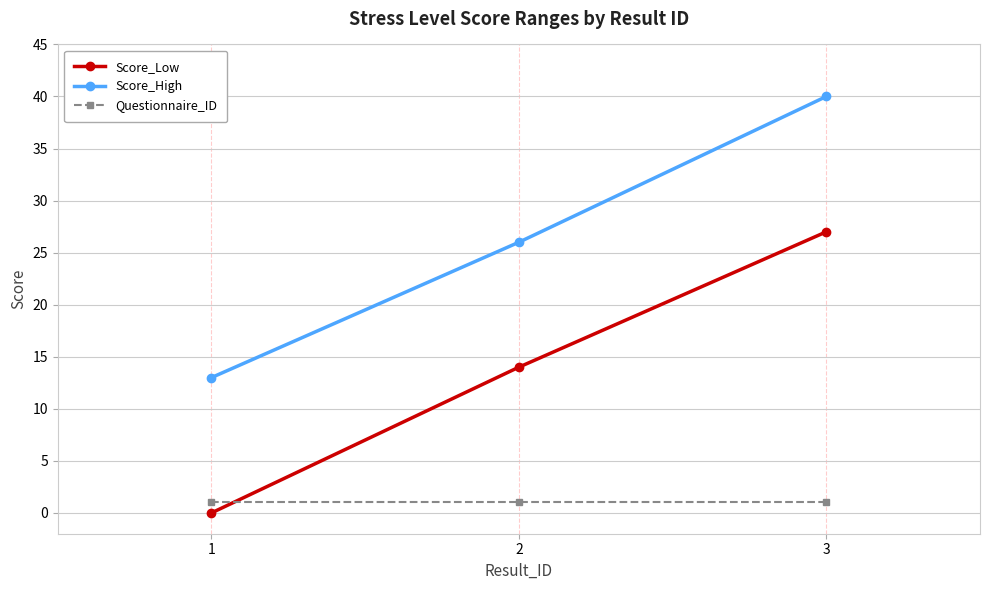

What value does the Score_High series have at 3?

40